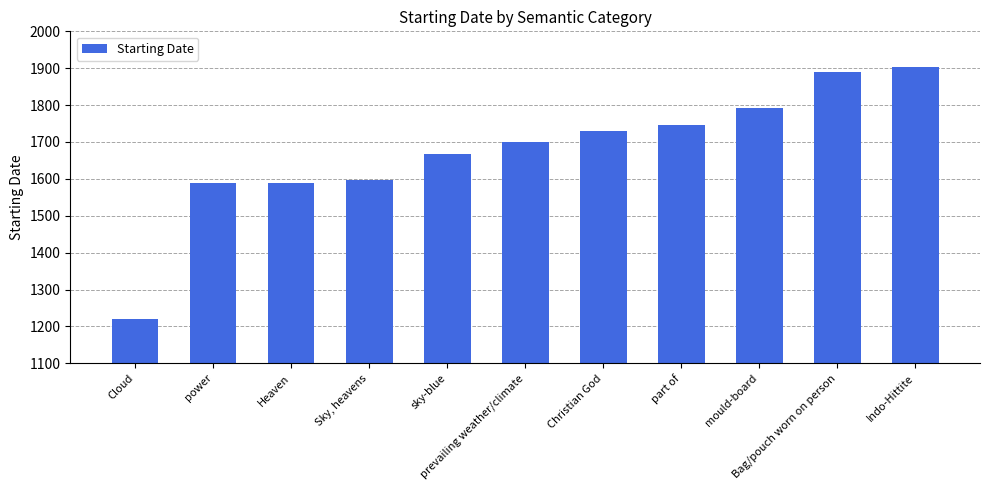

Which has a higher value, Heaven or mould-board?

mould-board